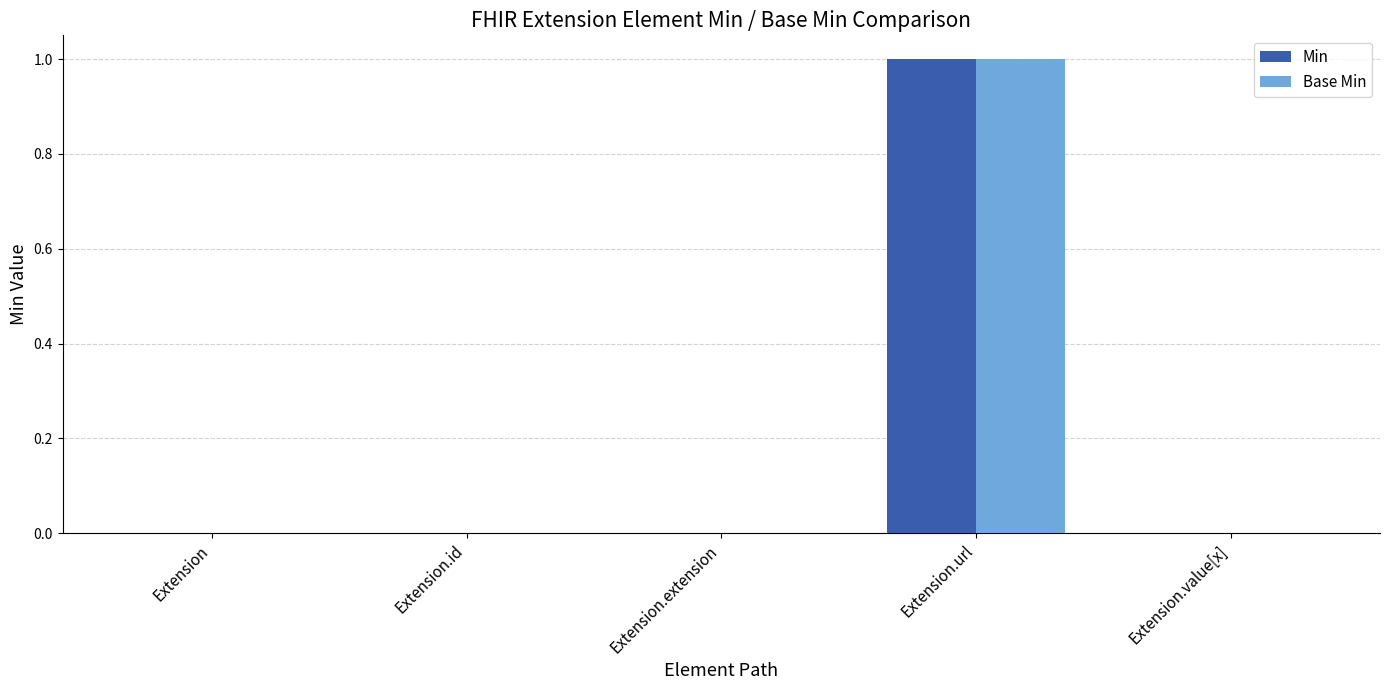

The value of Base Min at Extension.id is 0. True or false?

True